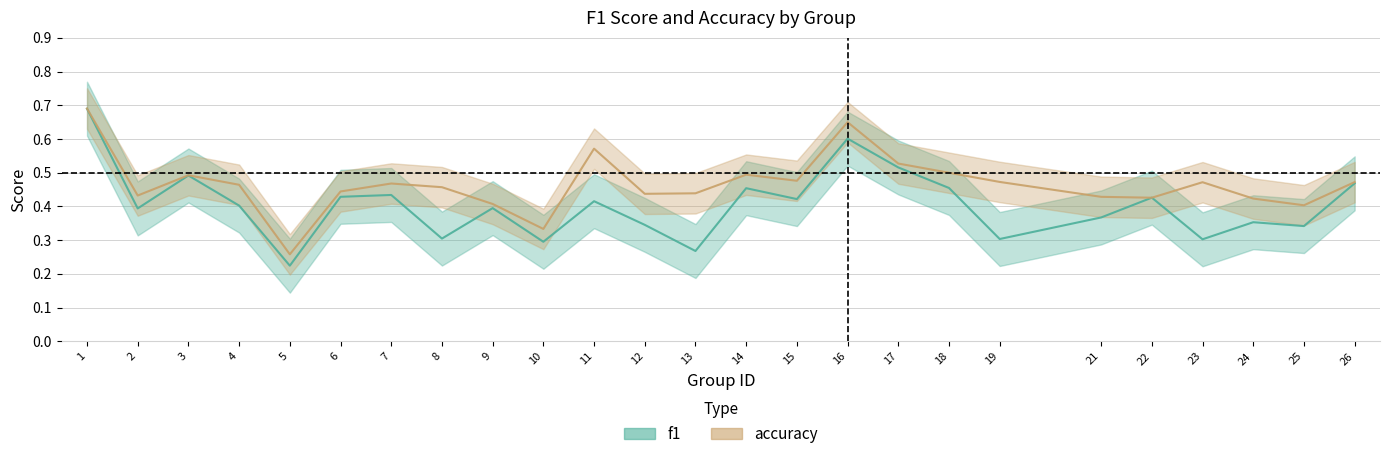

True or false: f1 has more than 2 interior local peaks.

True